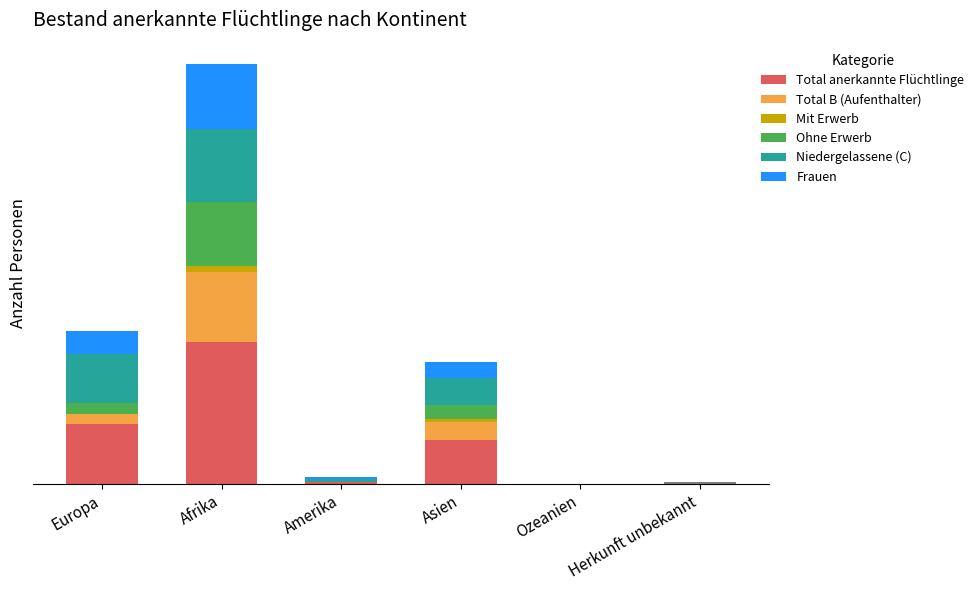

What are all the series names shown in the legend?

Total anerkannte Flüchtlinge, Total B (Aufenthalter), Mit Erwerb, Ohne Erwerb, Niedergelassene (C), Frauen